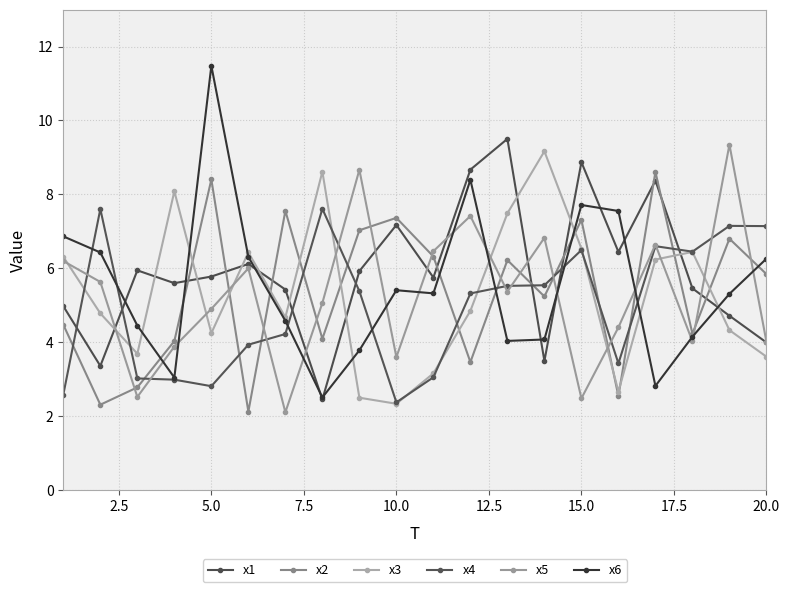

At how many categories does at least one series exceed 10?

1